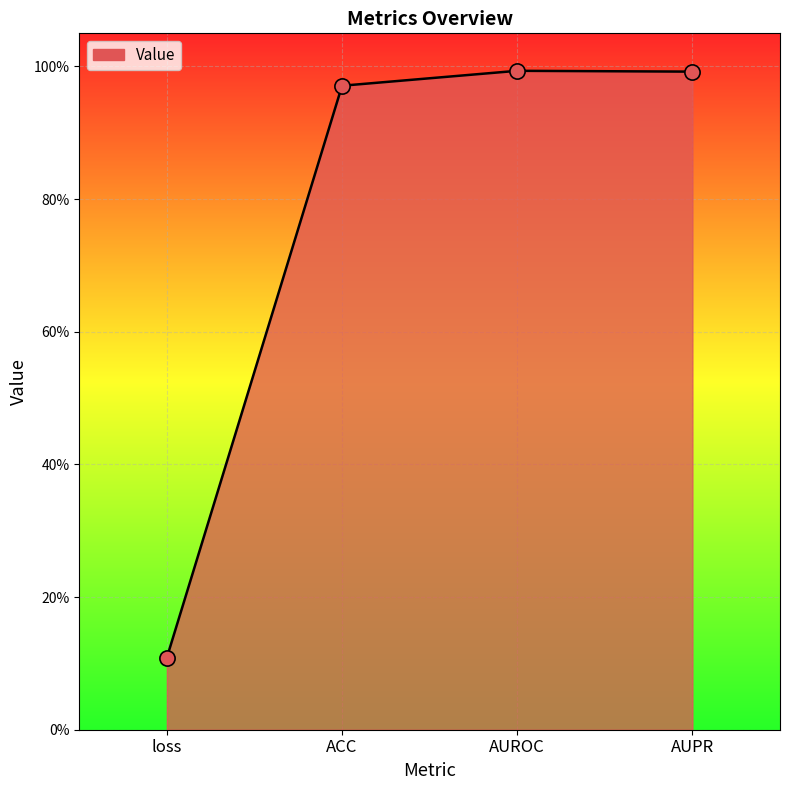

Which has a higher value, AUROC or AUPR?

AUROC